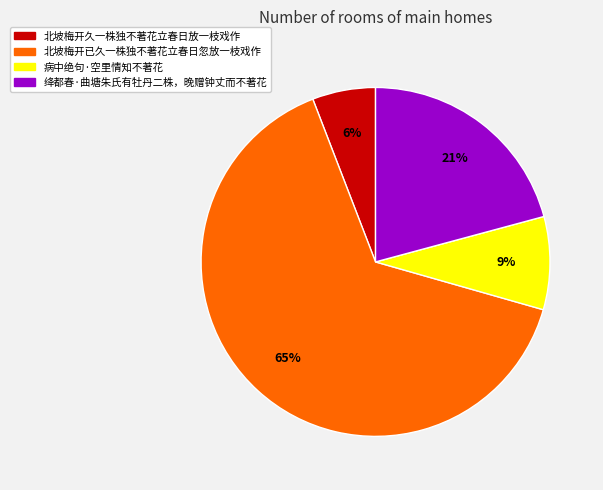

Between 病中绝句·空里情知不著花 and 北坡梅开久一株独不著花立春日放一枝戏作, which is larger?

病中绝句·空里情知不著花